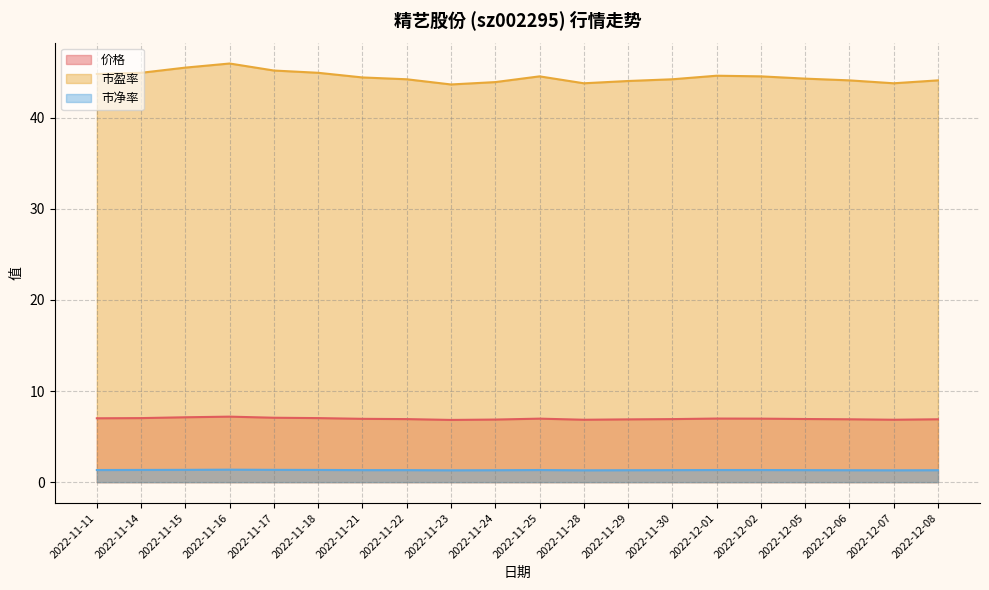

Between 2022-11-28 and 2022-11-22, which is larger?

2022-11-22